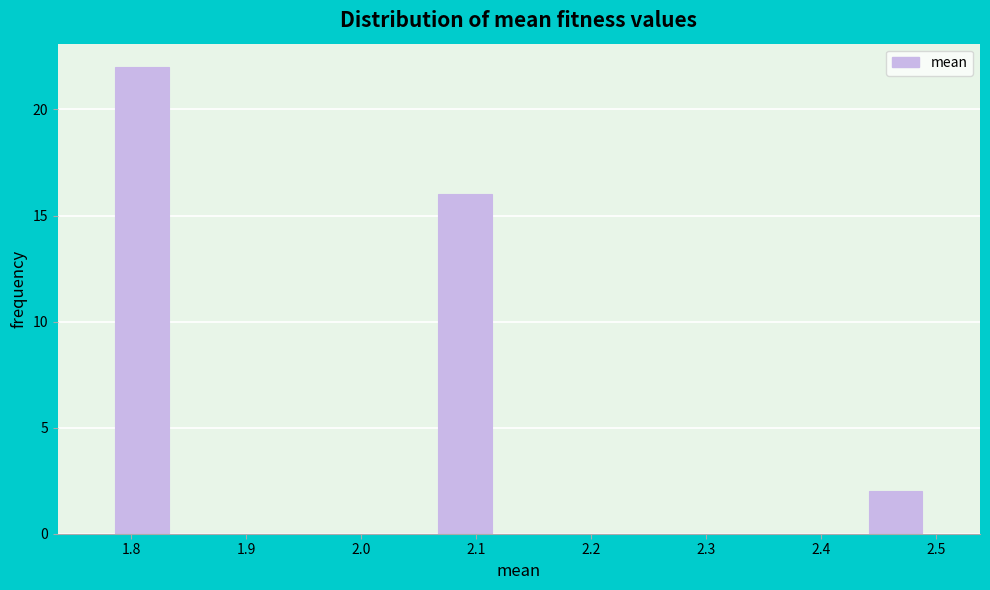

Reading left to right, transcribe this chart: for each bar, give the range it covers on the x-axis and its height. Neither the bar edges nor the heights are printed on the chart, so give them approximately, as read against the axes.

1.79 to 1.83: 22
1.83 to 1.88: 0
1.88 to 1.93: 0
1.93 to 1.97: 0
1.97 to 2.02: 0
2.02 to 2.07: 0
2.07 to 2.11: 16
2.11 to 2.16: 0
2.16 to 2.21: 0
2.21 to 2.25: 0
2.25 to 2.30: 0
2.30 to 2.35: 0
2.35 to 2.39: 0
2.39 to 2.44: 0
2.44 to 2.49: 2